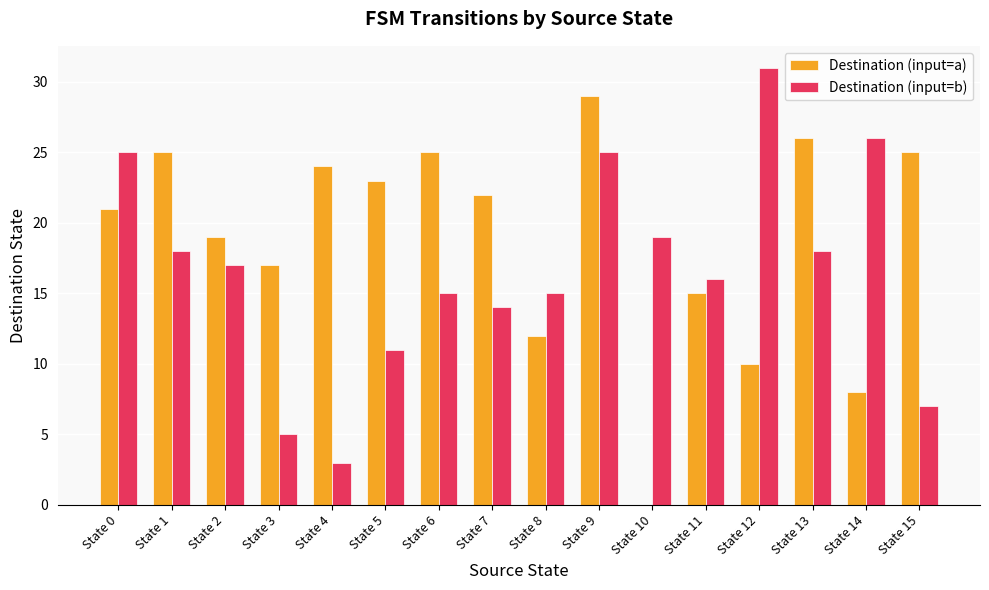

Where does the Destination (input=b) series first go above 17?

State 0